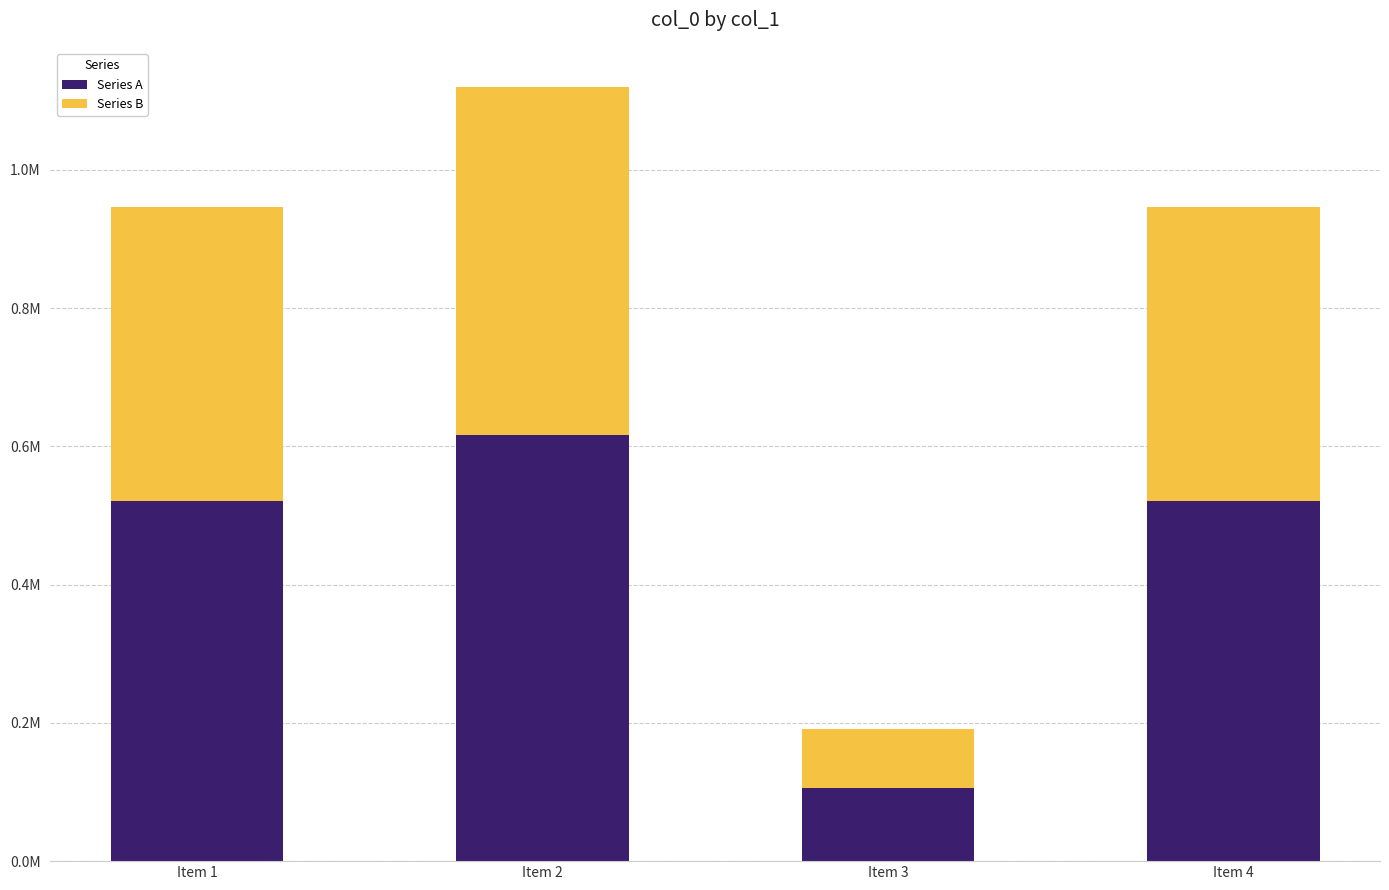

At which category is the sum across all series the highest?

Item 2